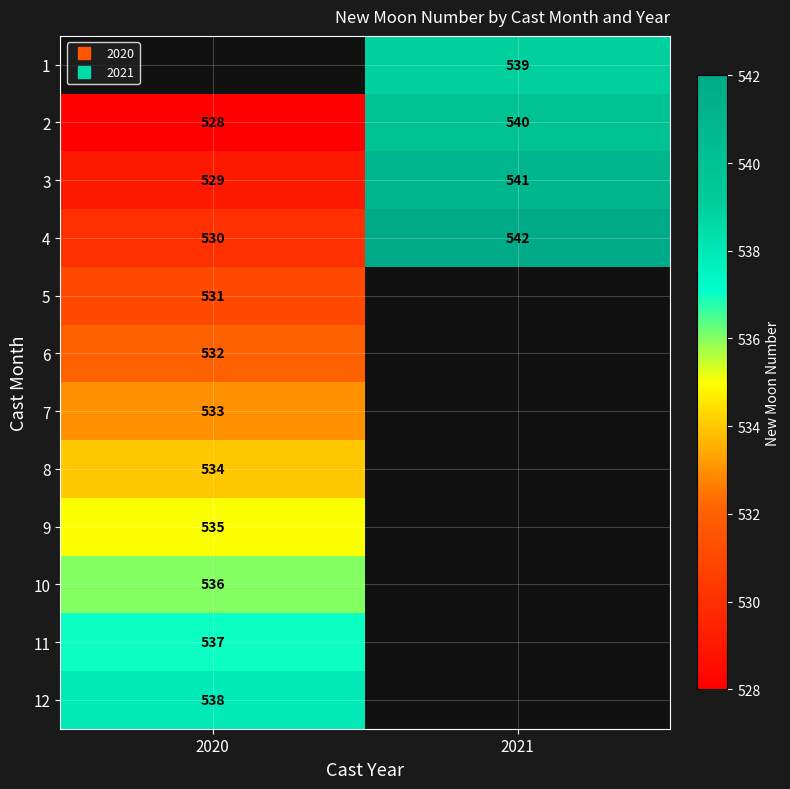

What is the maximum value shown in the chart?

542.0